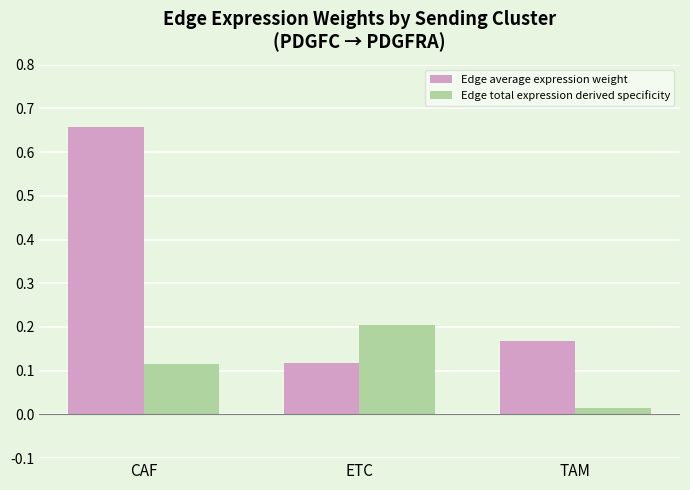

List the labels in order of Edge average expression weight value, smallest first.

ETC, TAM, CAF